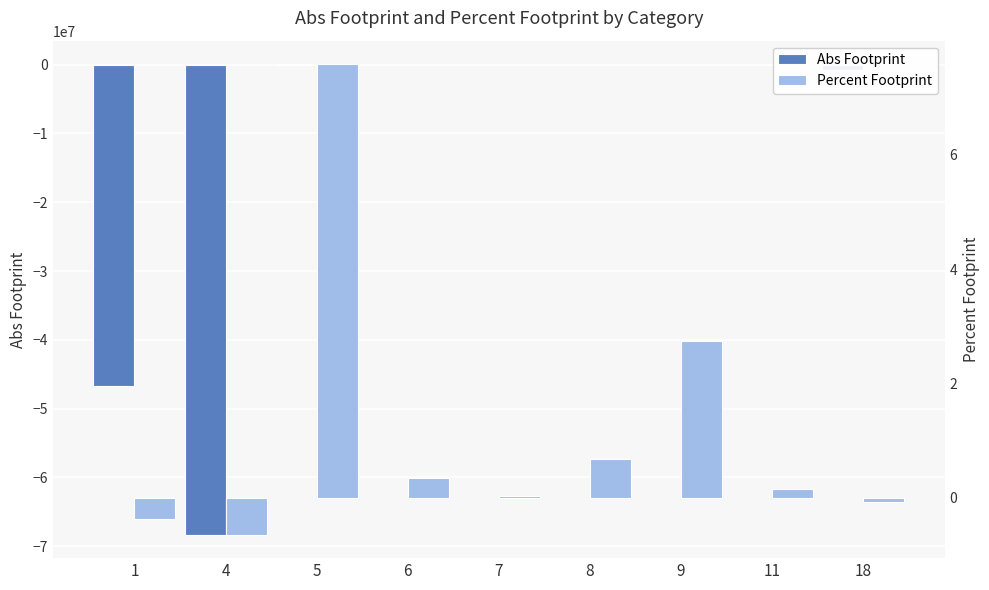

Does the chart contain stacked bars?

No